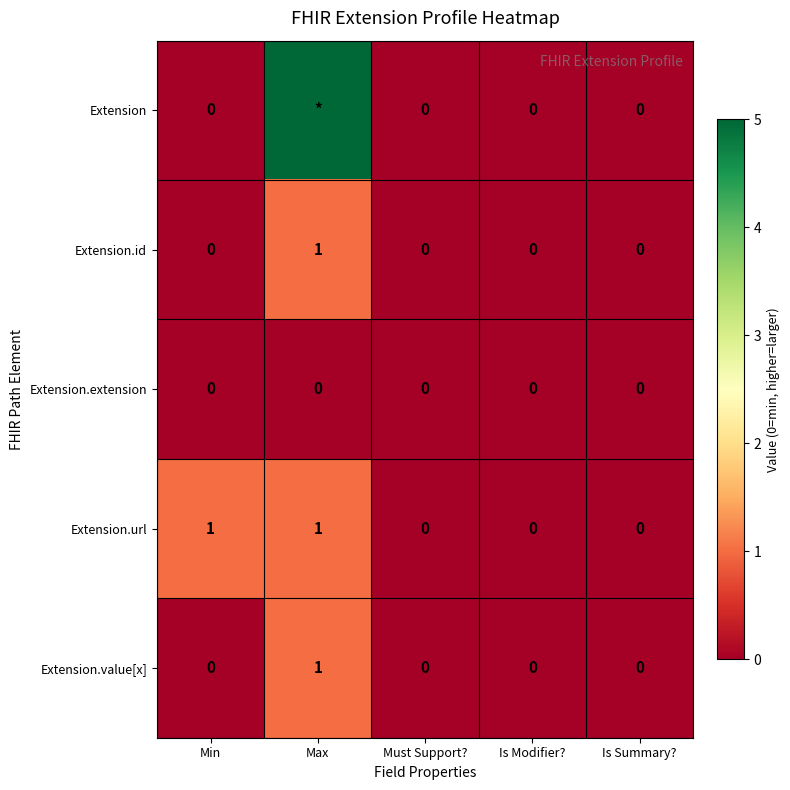

Is the value of Extension.extension at Must Support? greater than the value of Extension.url at Min?

No